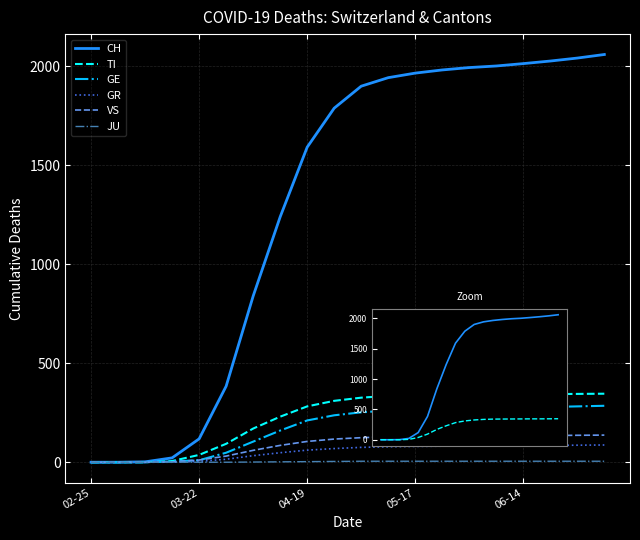

What is the difference between the highest and lowest values at 8?

1588